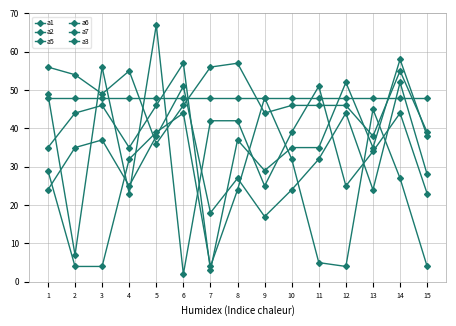

At which category is the sum across all series the highest?

14